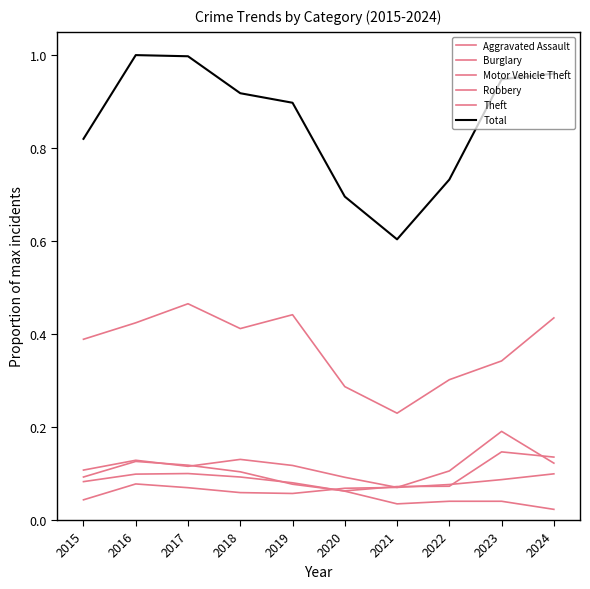

The value of Motor Vehicle Theft at 2019 is 0.1. True or false?

True